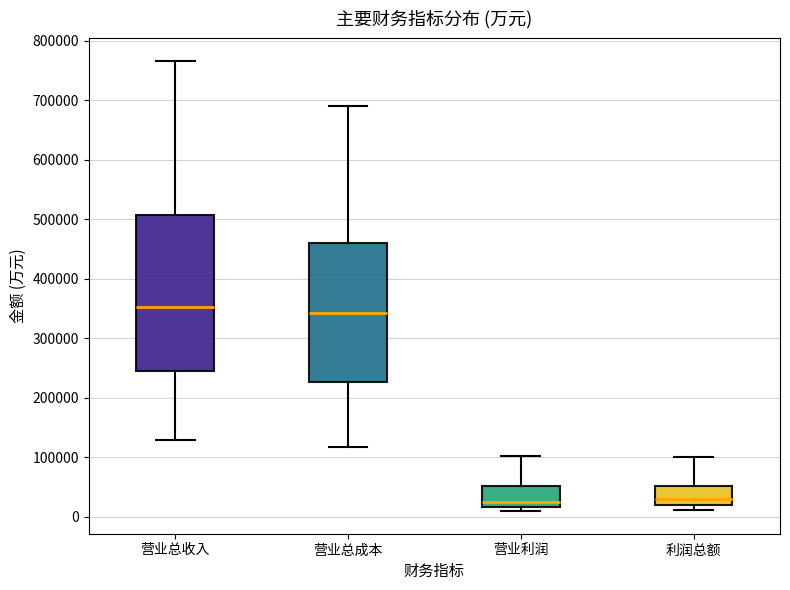

Comparing the boxes themselves (not the whiskers), which one is the tallest?

营业总收入